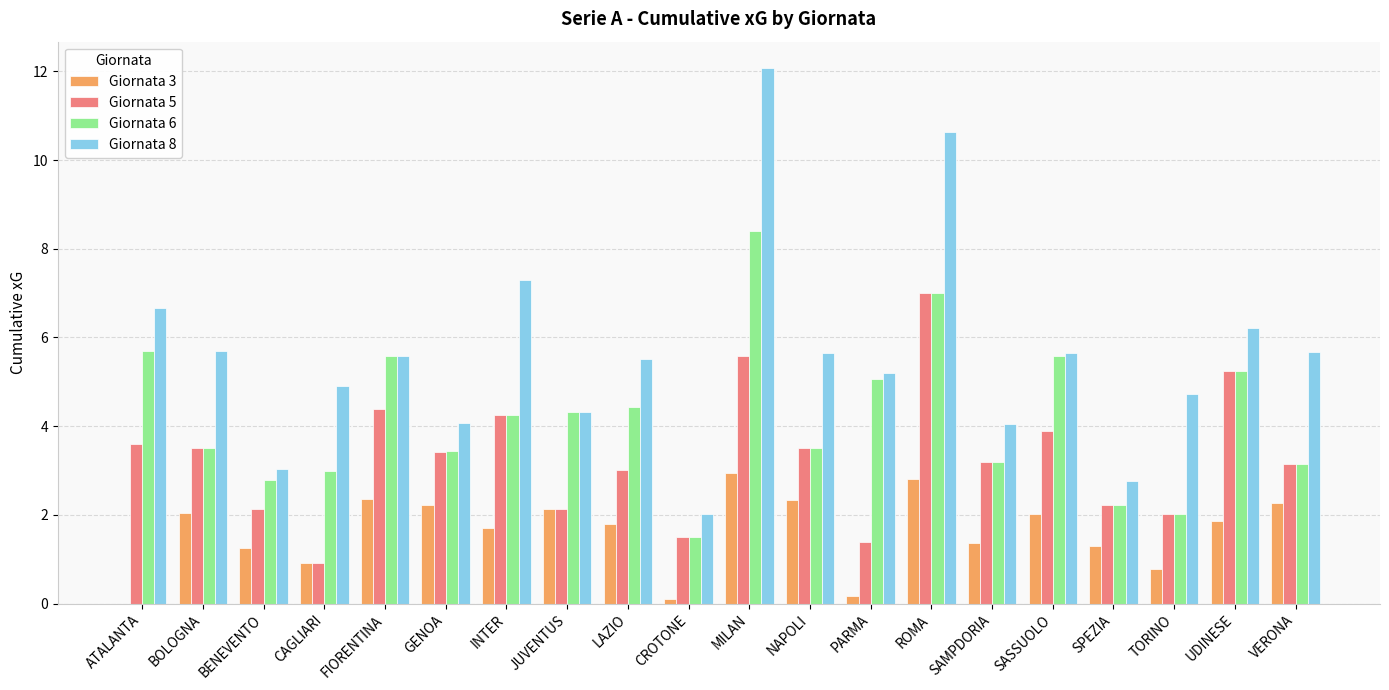

Where does the Giornata 8 series first go above 5?

ATALANTA